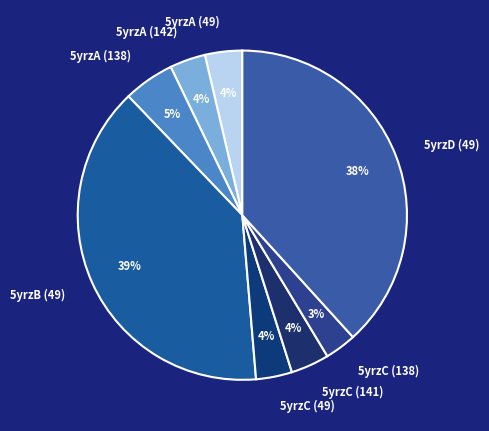

What is the ratio of the value at 5yrzD (49) to the value at 5yrzB (49)?

1.0